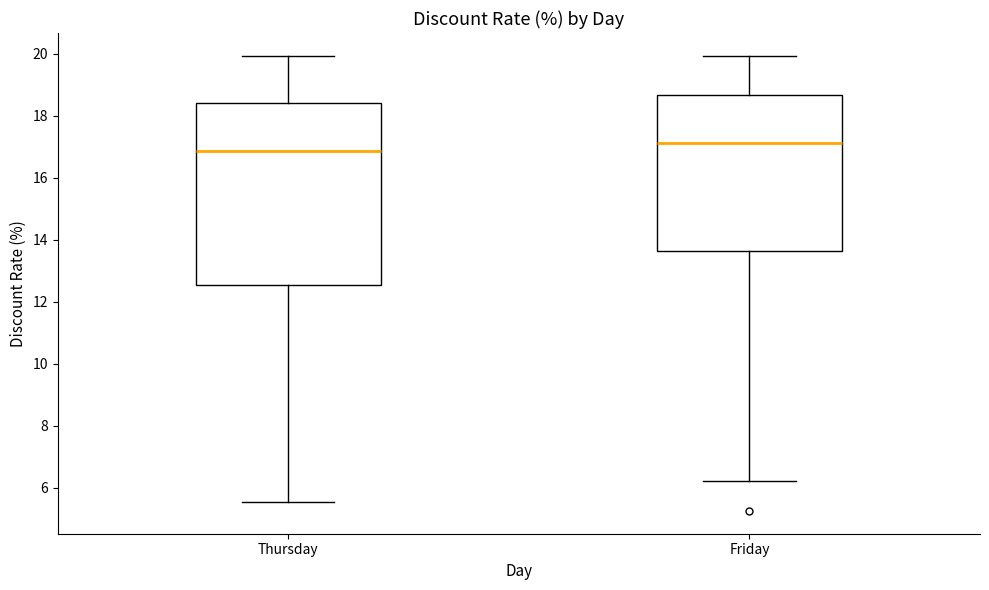

Which box is the tallest, from its lower edge to its upper edge?

Thursday